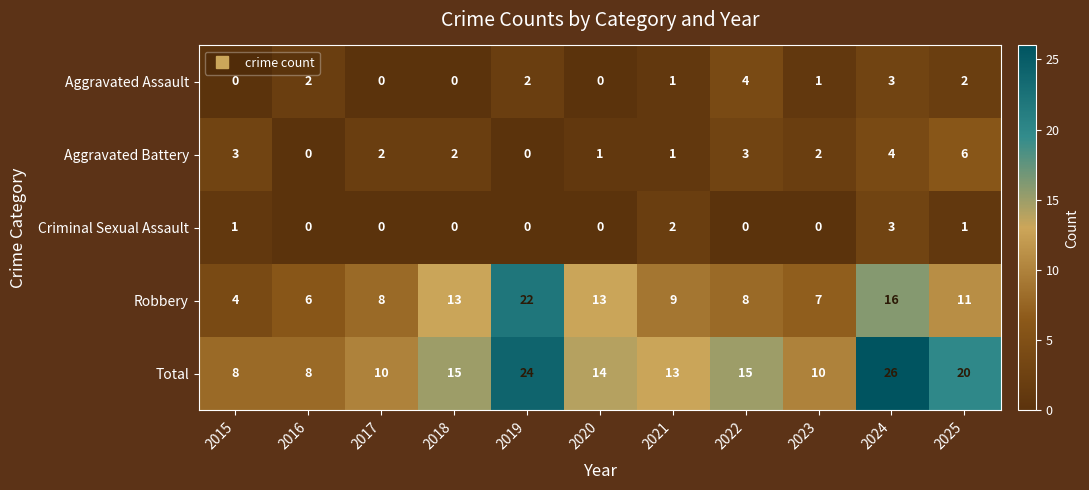

True or false: Aggravated Assault has a value of 1 at 2021.

True